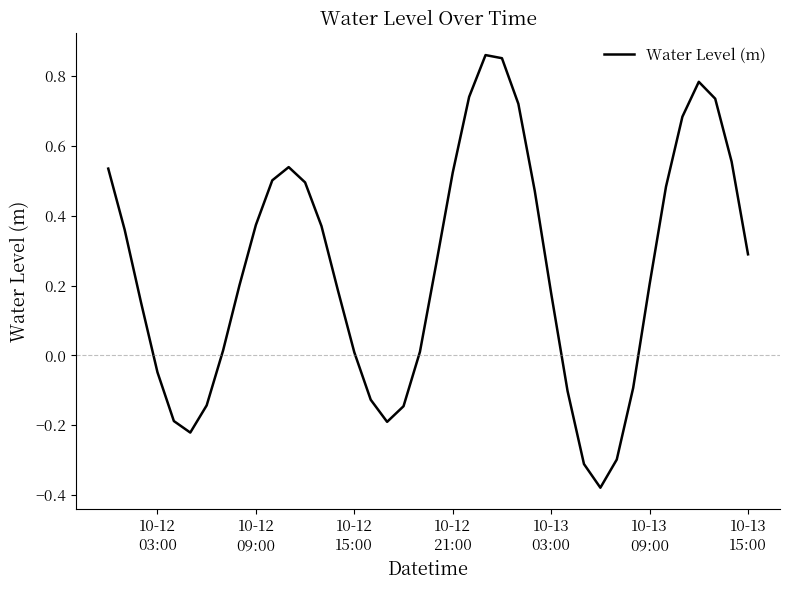

How many points are higher than both their immediate neighbors (excluding endpoints)?

3